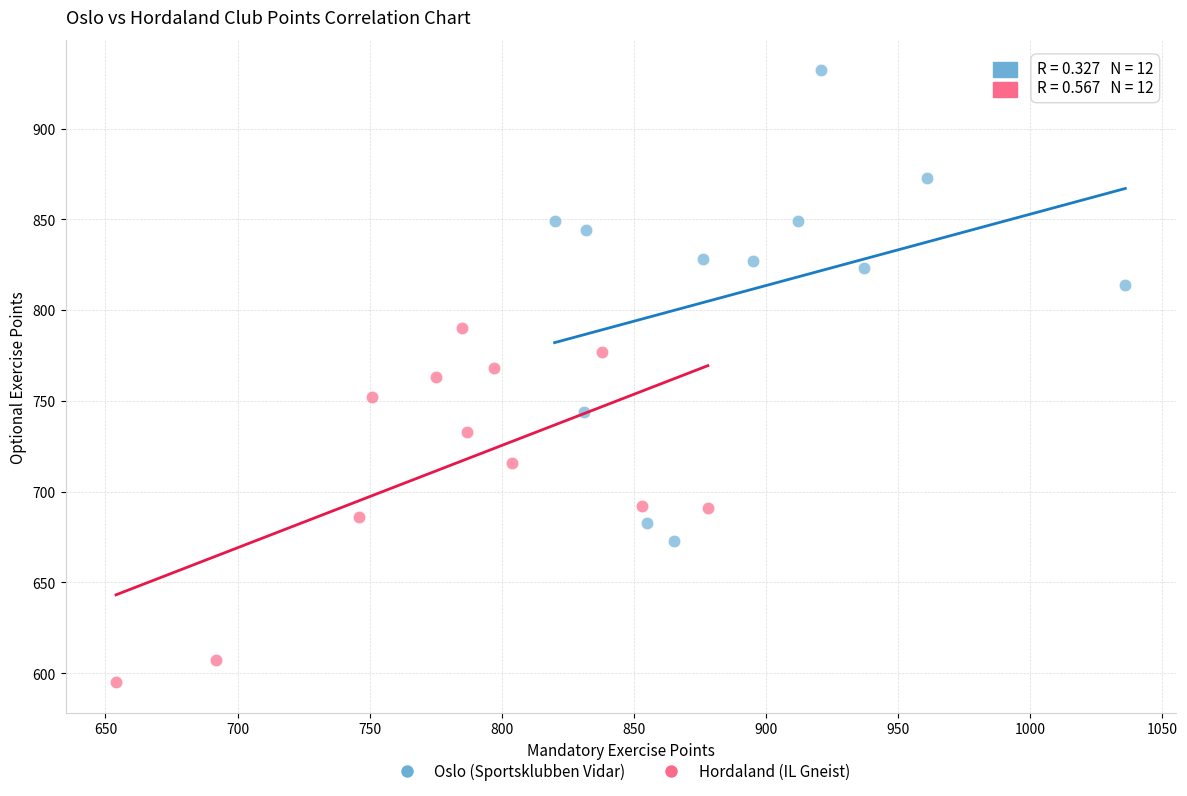

Which series contains the lowest Y value?

Hordaland (IL Gneist)